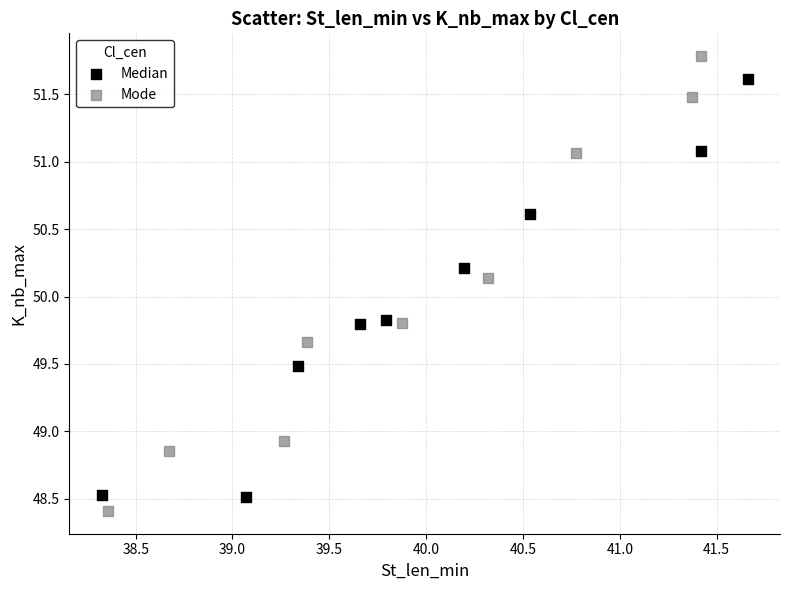

Which series has the widest spread of Y values?

Mode